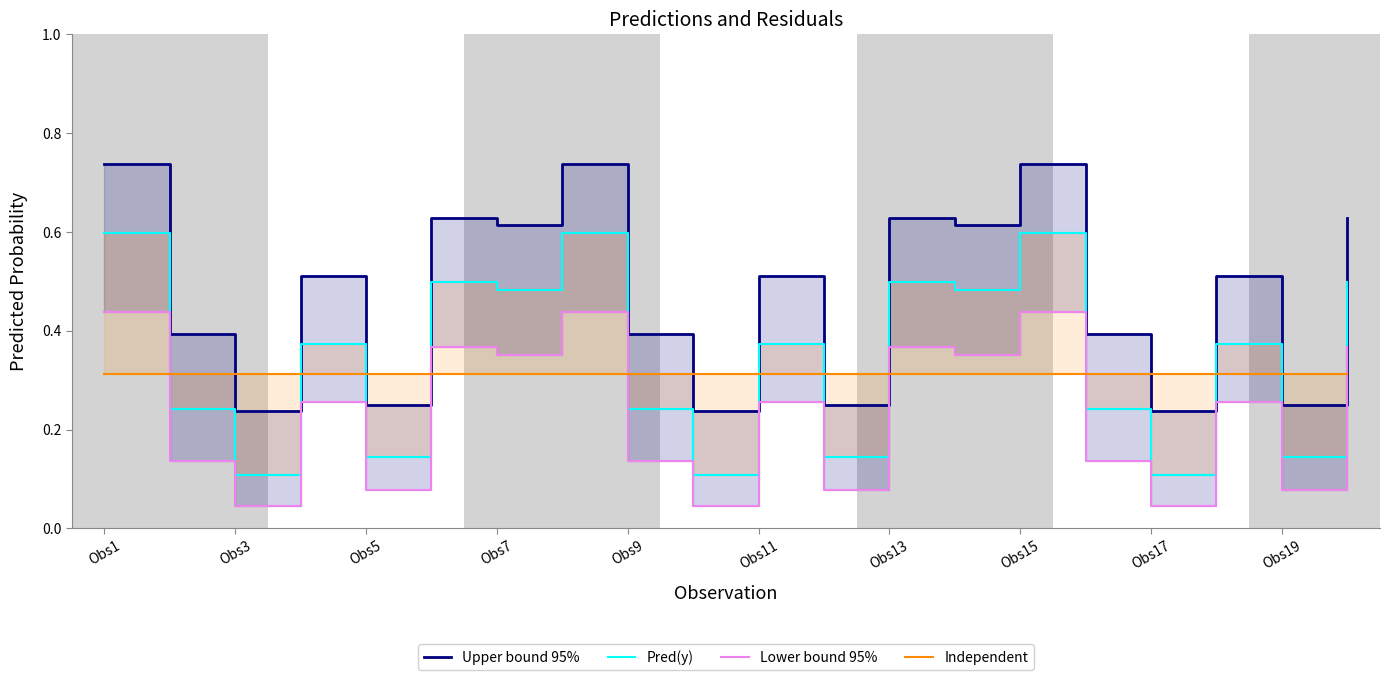

True or false: Independent and Lower bound 95% cross at least once.

True